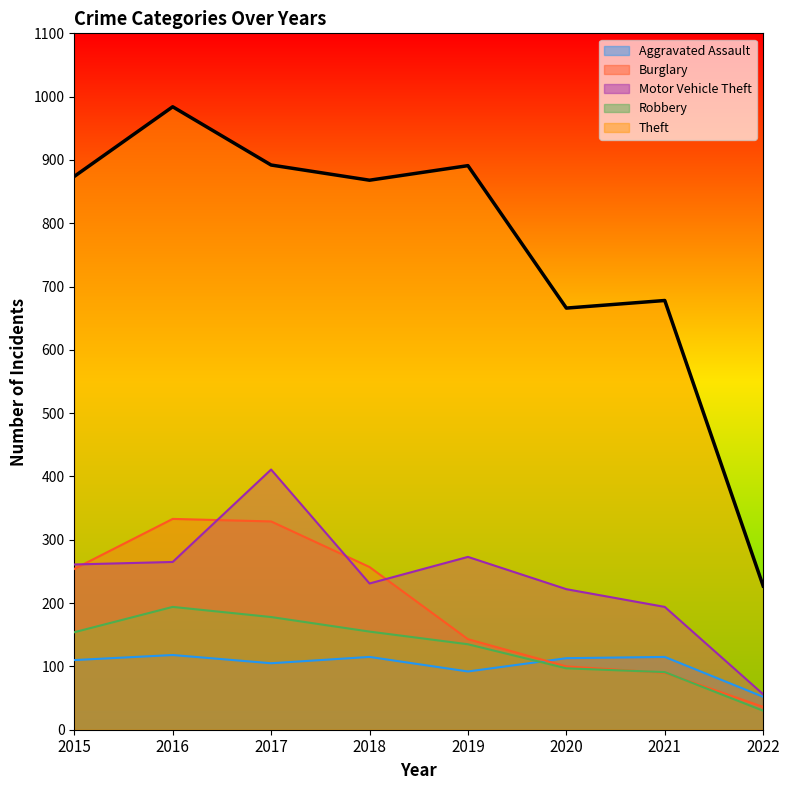

The Theft series shows 678 at 2021. True or false?

True